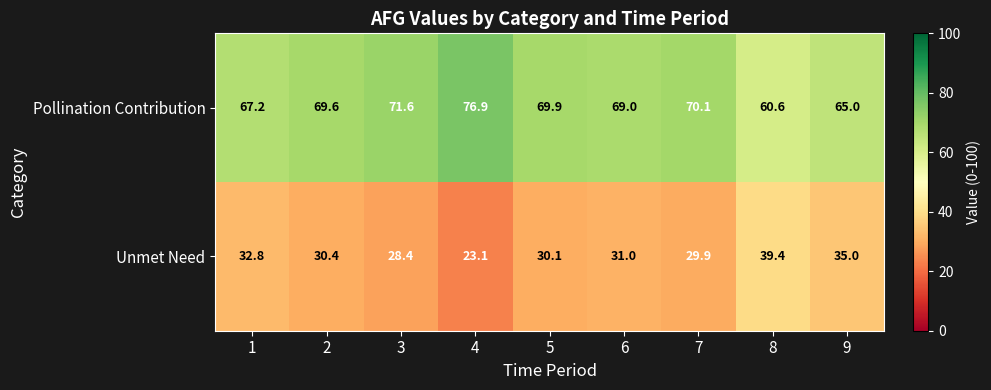

Rank the series by their maximum value, from highest to lowest.

Pollination Contribution, Unmet Need